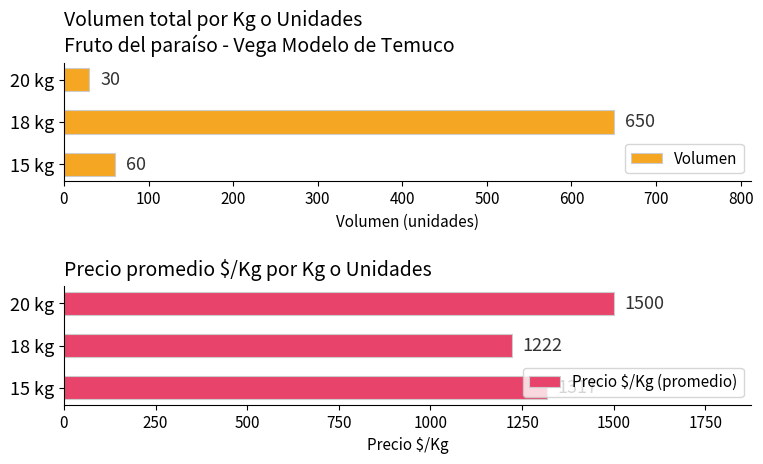

Count the Precio $/Kg (promedio) values in the range 1222 to 1500.

3